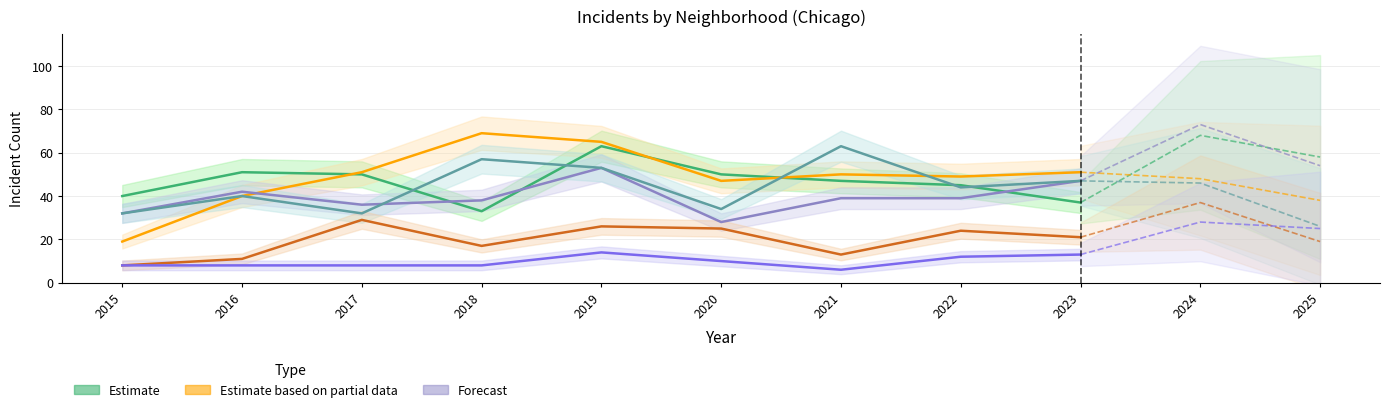

What is the maximum value shown in the chart?

73